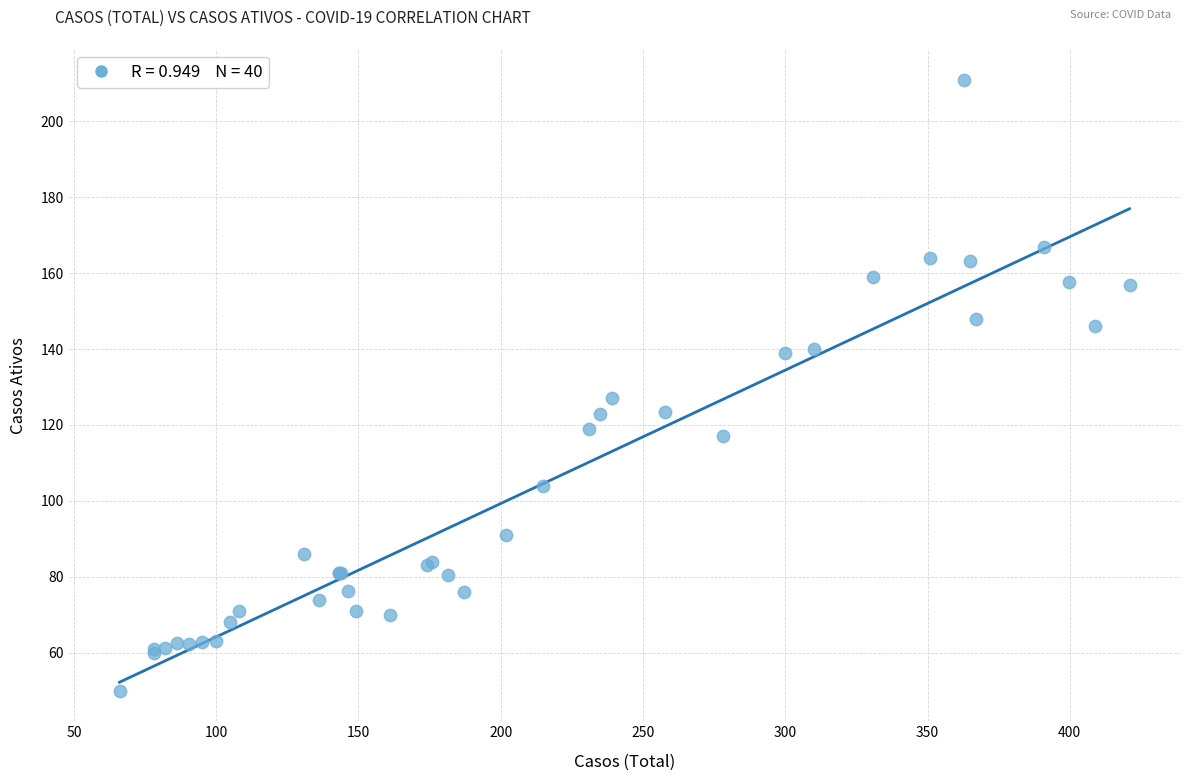

What Y value in the scatter plot is closest to 130?

127.0